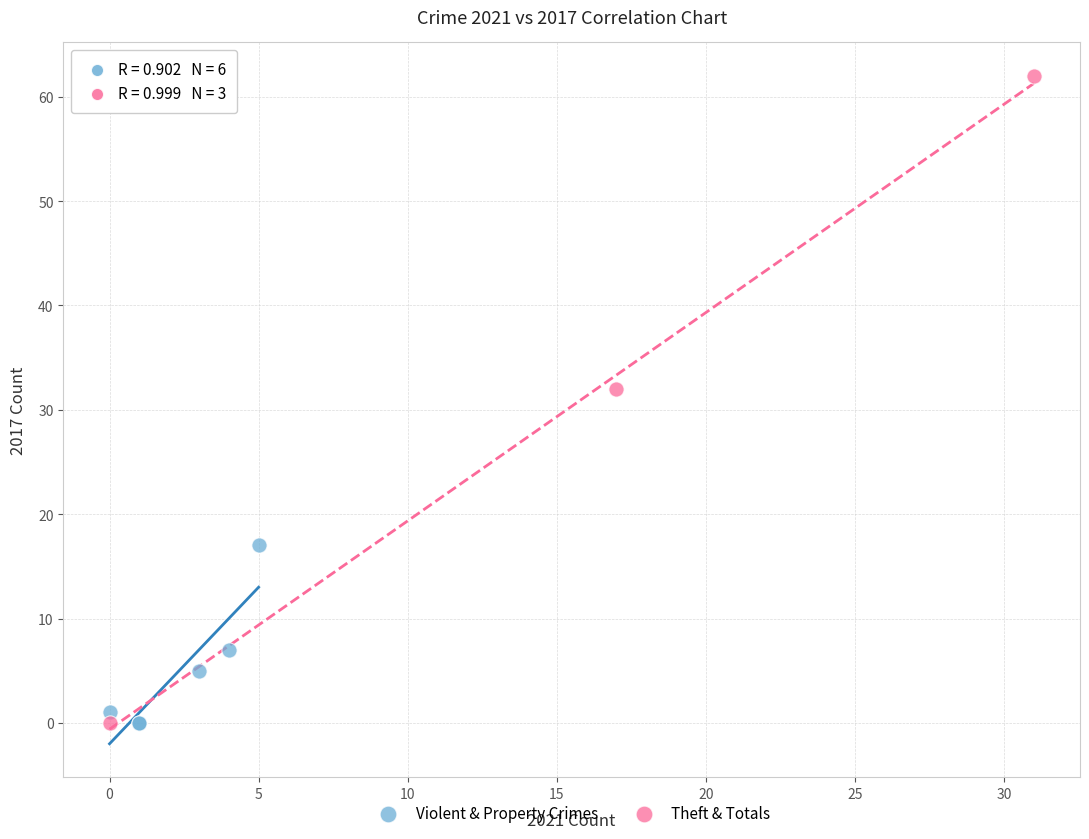

Which series has the widest spread of Y values?

Theft & Totals